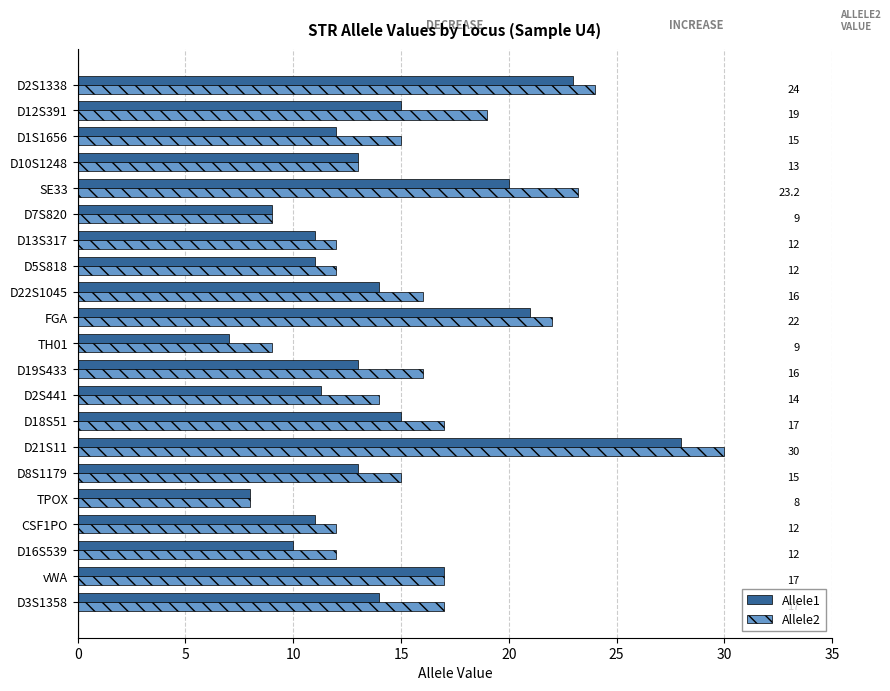

Rank the series at CSF1PO from highest to lowest value.

Allele2, Allele1